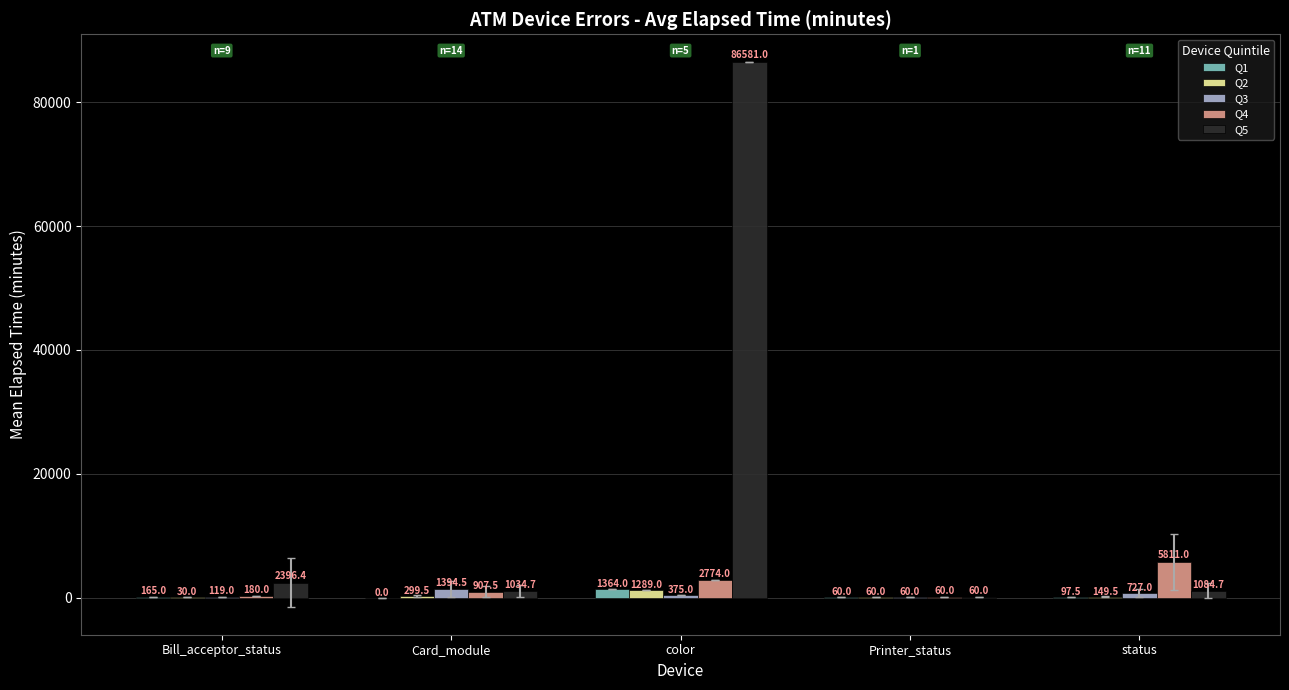

Between Printer_status and status, which series saw the biggest shift?

Q4